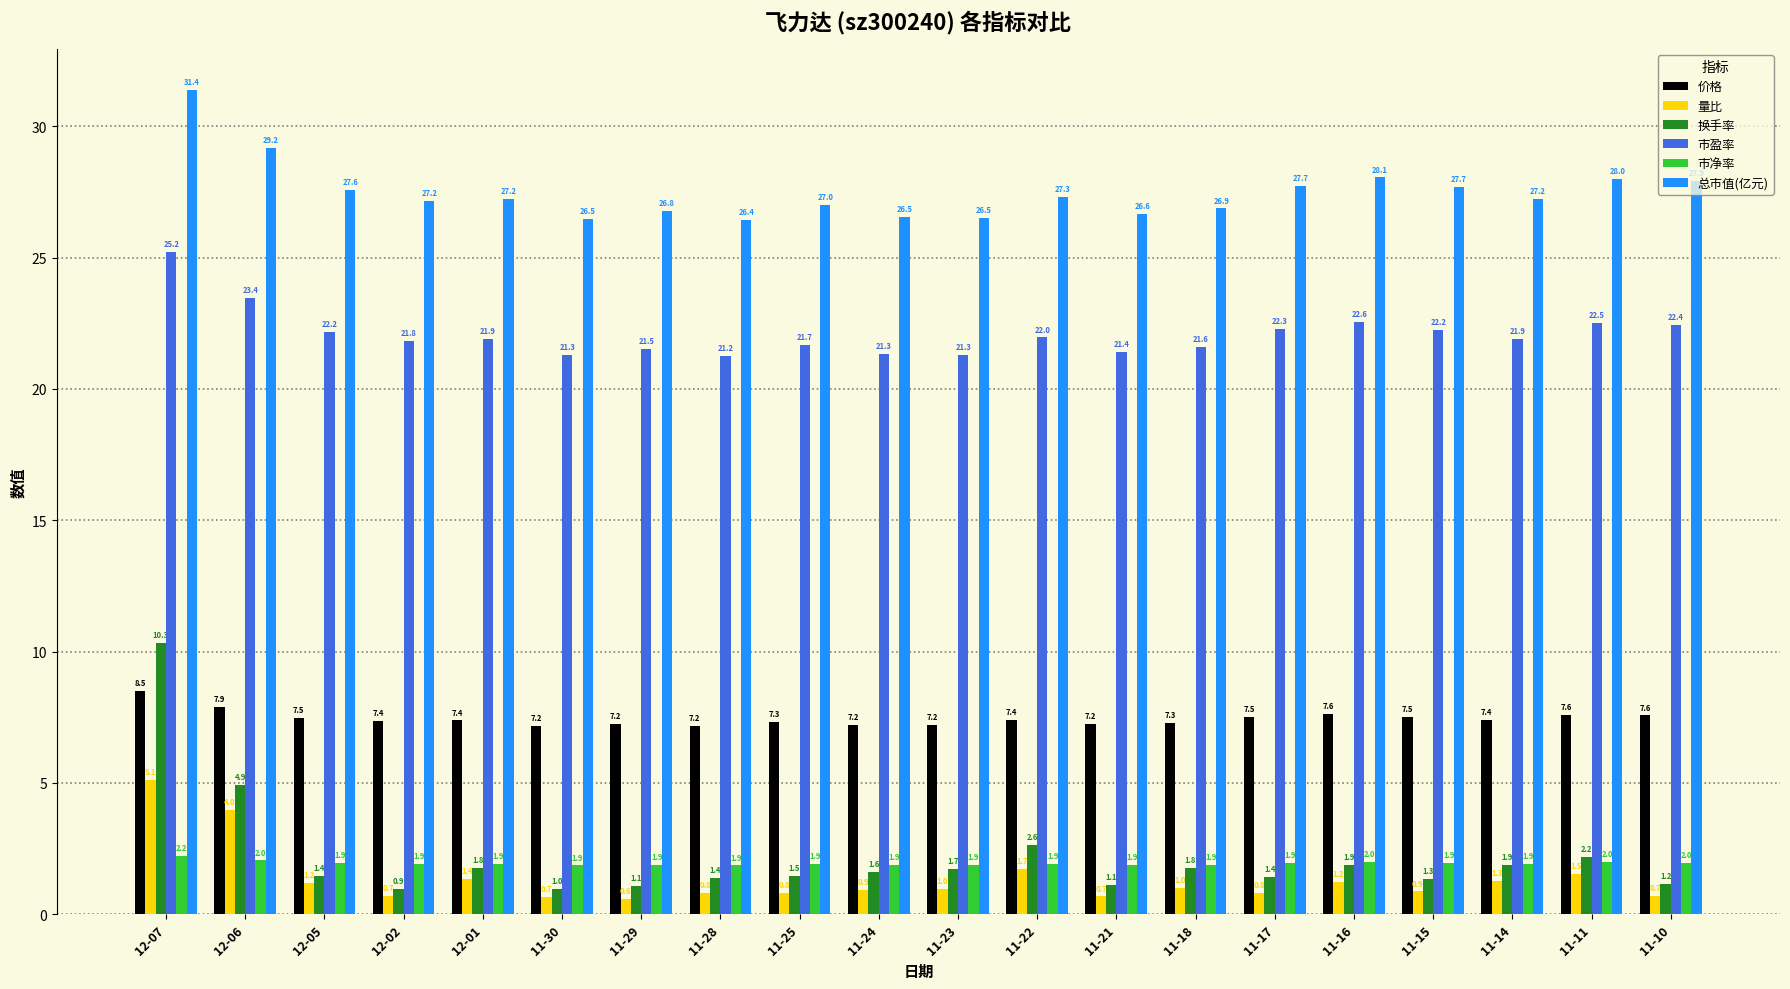

Is the value of 量比 at 11-16 greater than the value of 总市值(亿元) at 11-28?

No